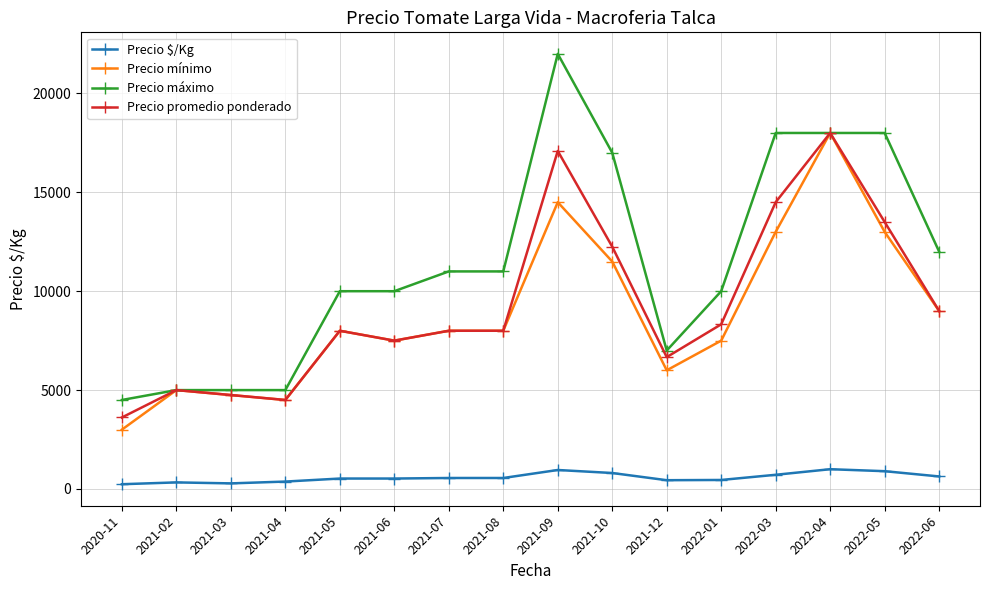

True or false: Precio $/Kg has more than 1 interior local peaks.

True